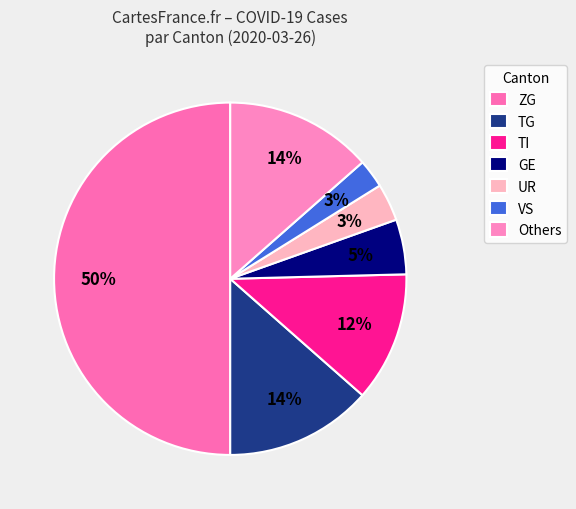

To the nearest percent, what is the difference between the largest and smallest slice percentages?

47%